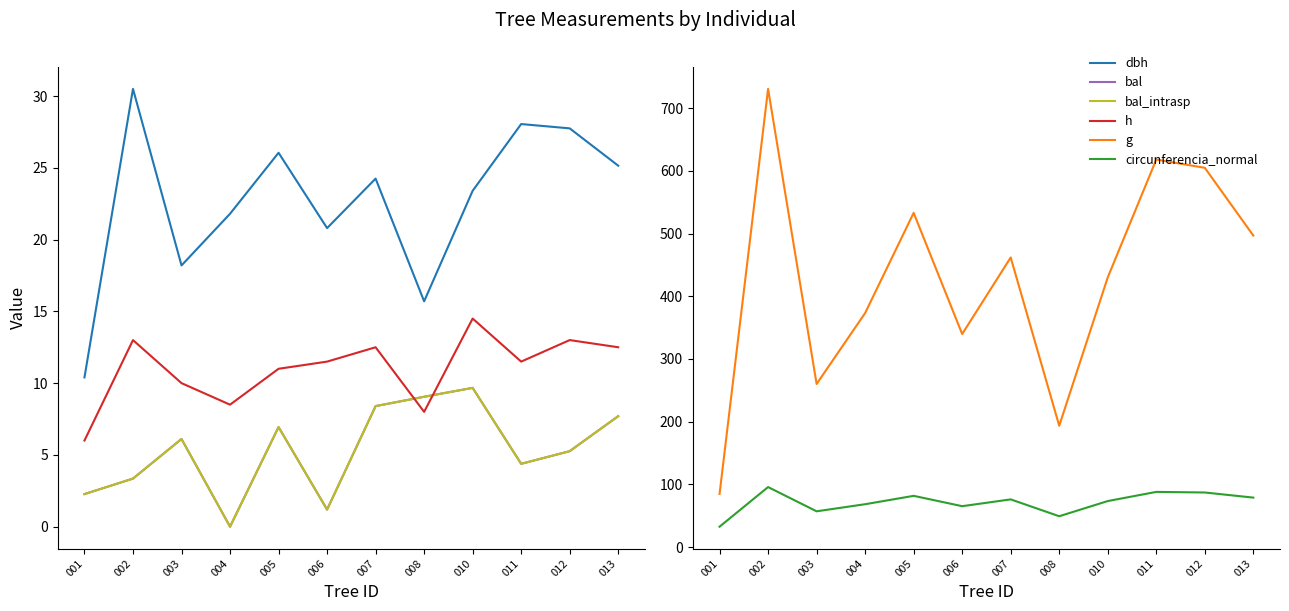

Where is the first local minimum for bal?

004